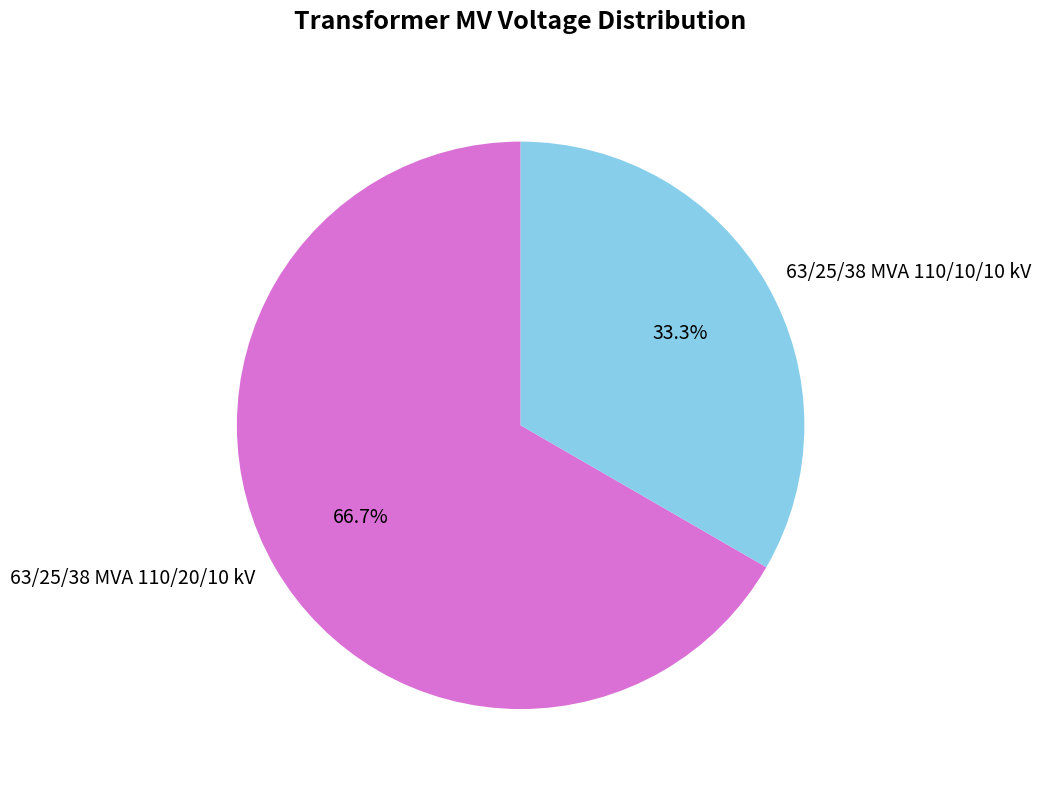

What is the ratio of the value at 63/25/38 MVA 110/10/10 kV to the value at 63/25/38 MVA 110/20/10 kV?

0.5